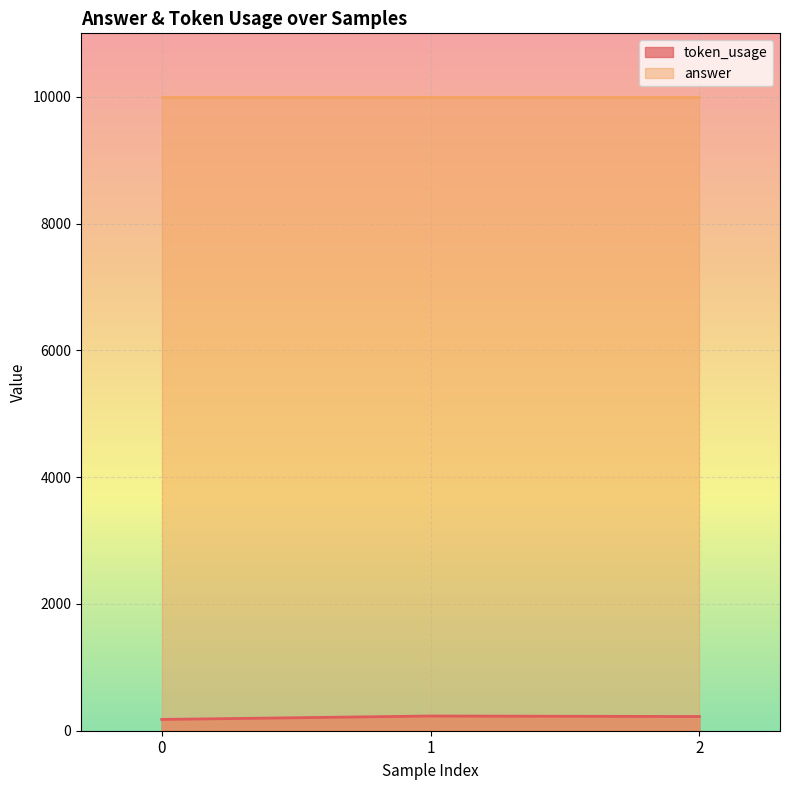

What is the ratio of the value at 1 to the value at 2?

1.0